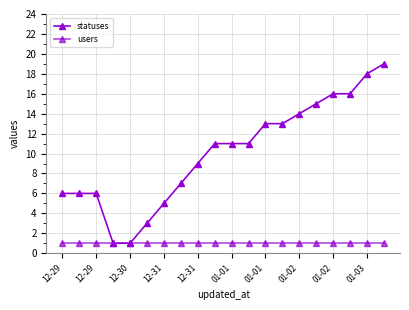

Which series has the largest total across all categories?

statuses